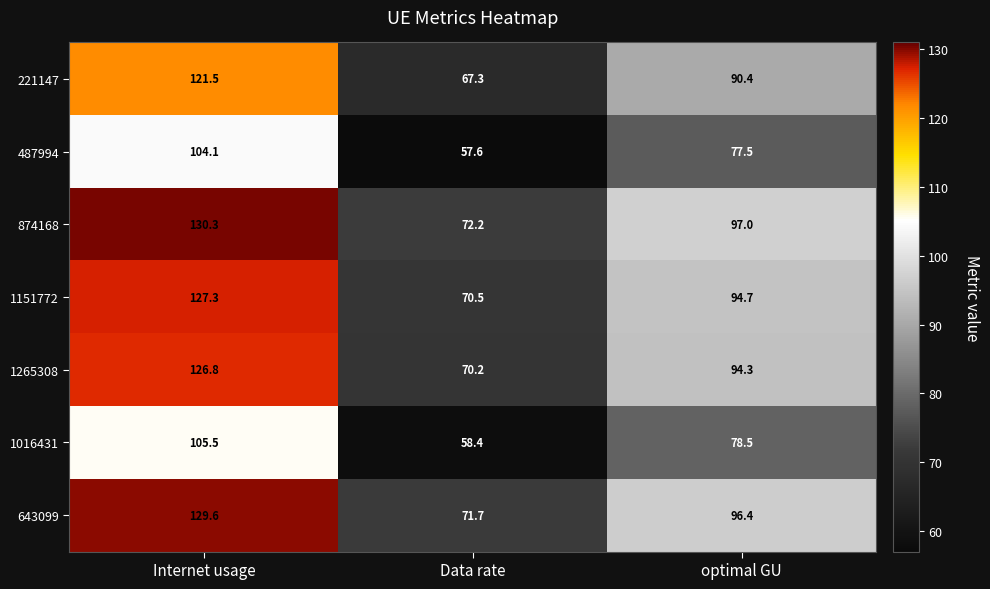

Which series has the largest range (max minus min)?

874168